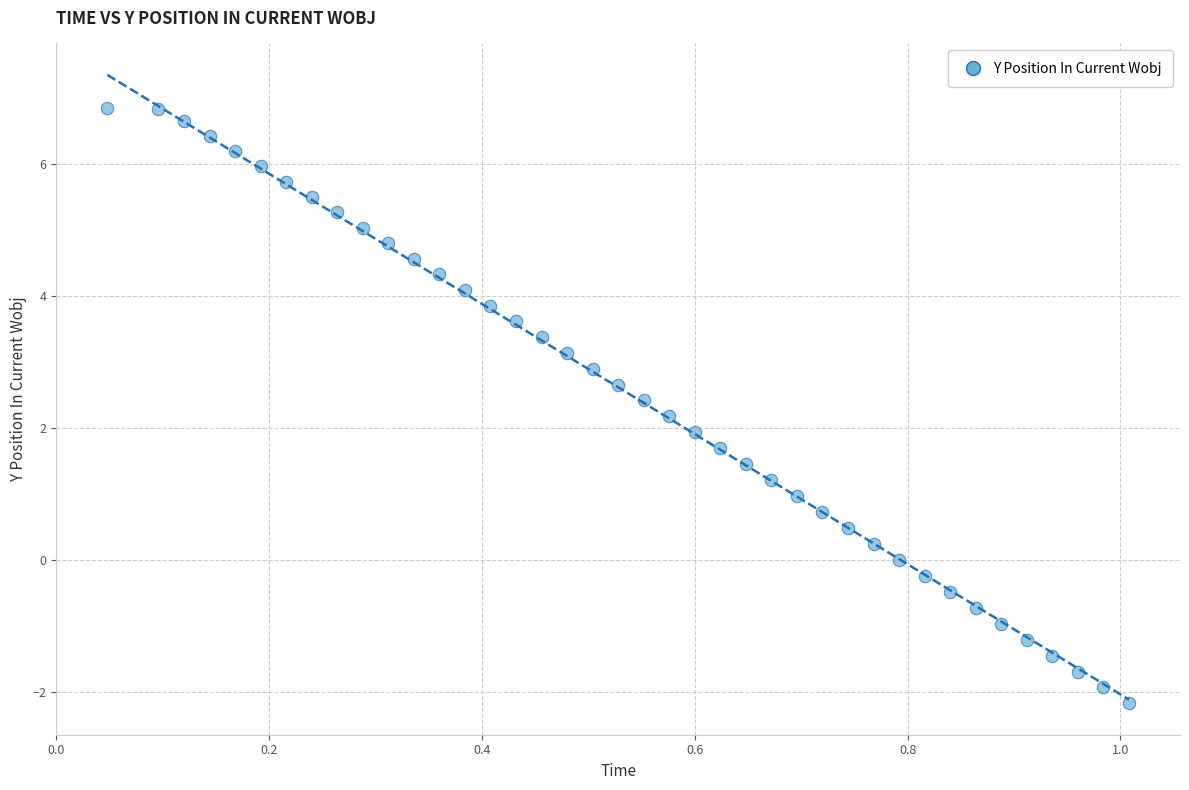

What is the range of Y values (max minus min)?

9.0